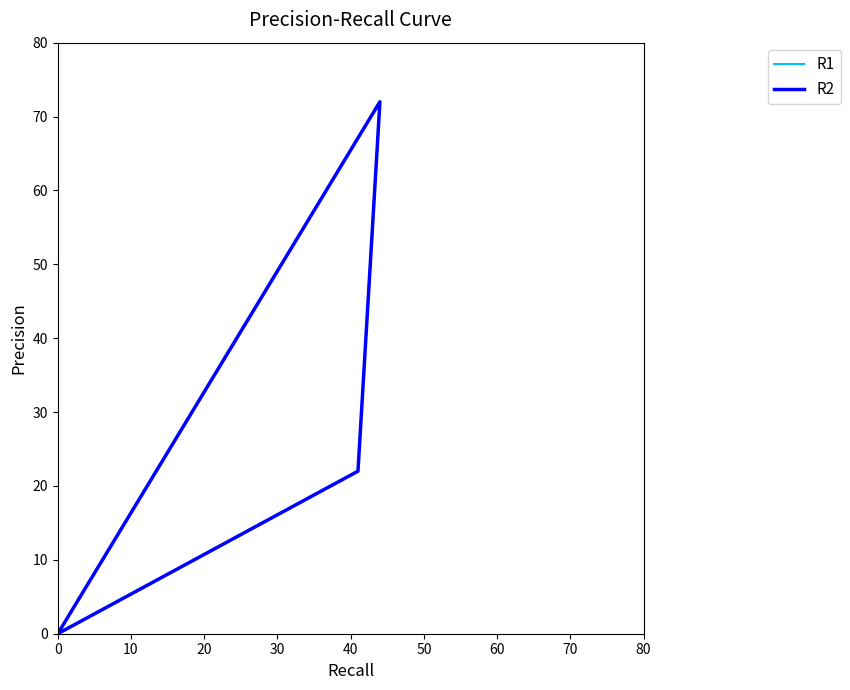

What are all the series names shown in the legend?

R1, R2